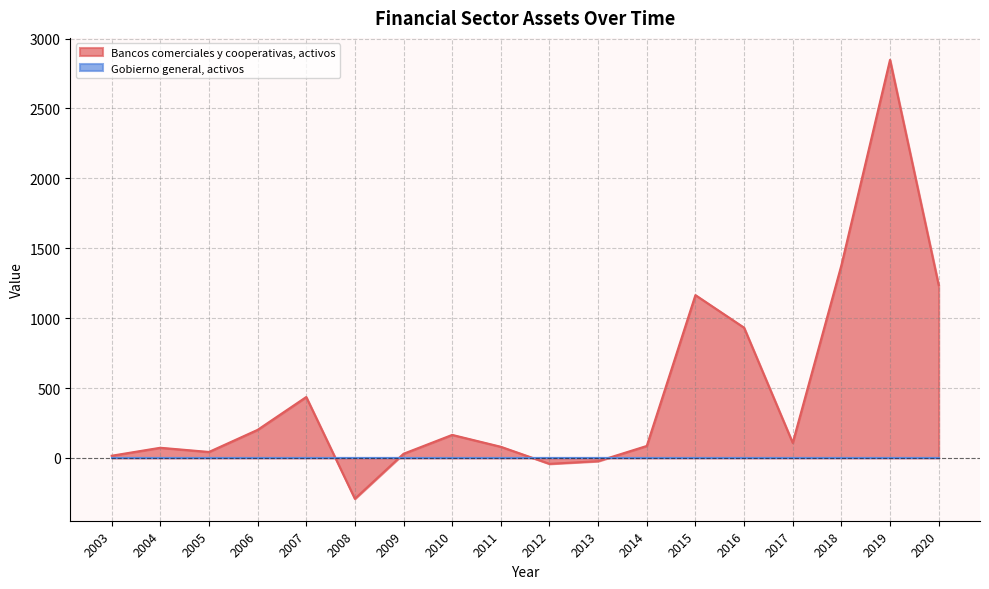

Which category has the highest value across all series?

2019